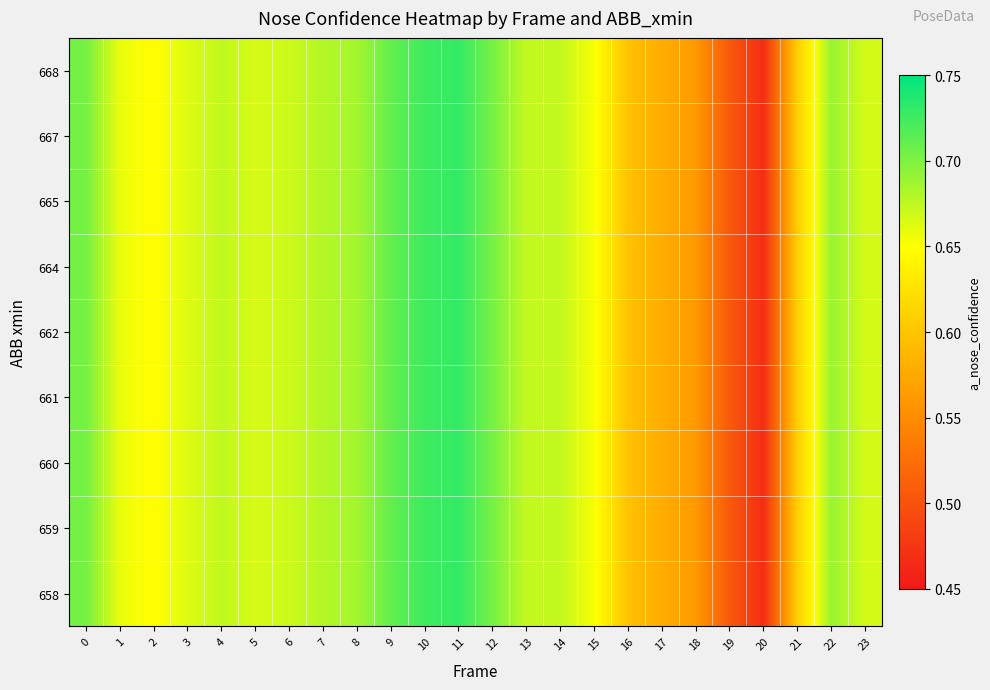

At how many categories does at least one series exceed 0?

24